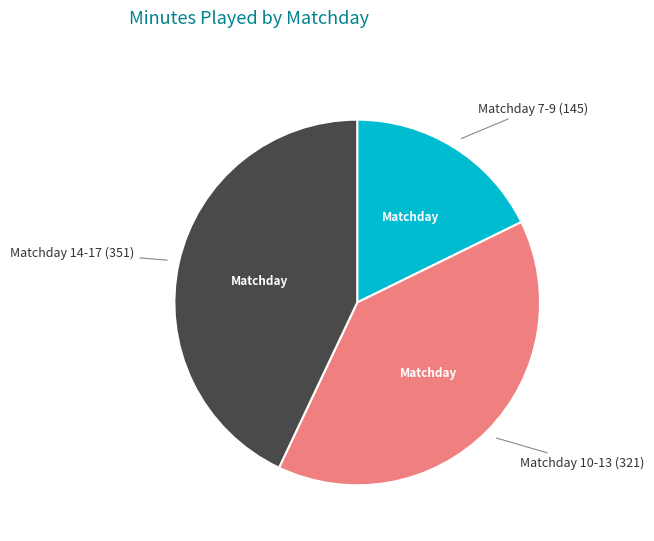

Is there a majority slice in this chart?

No